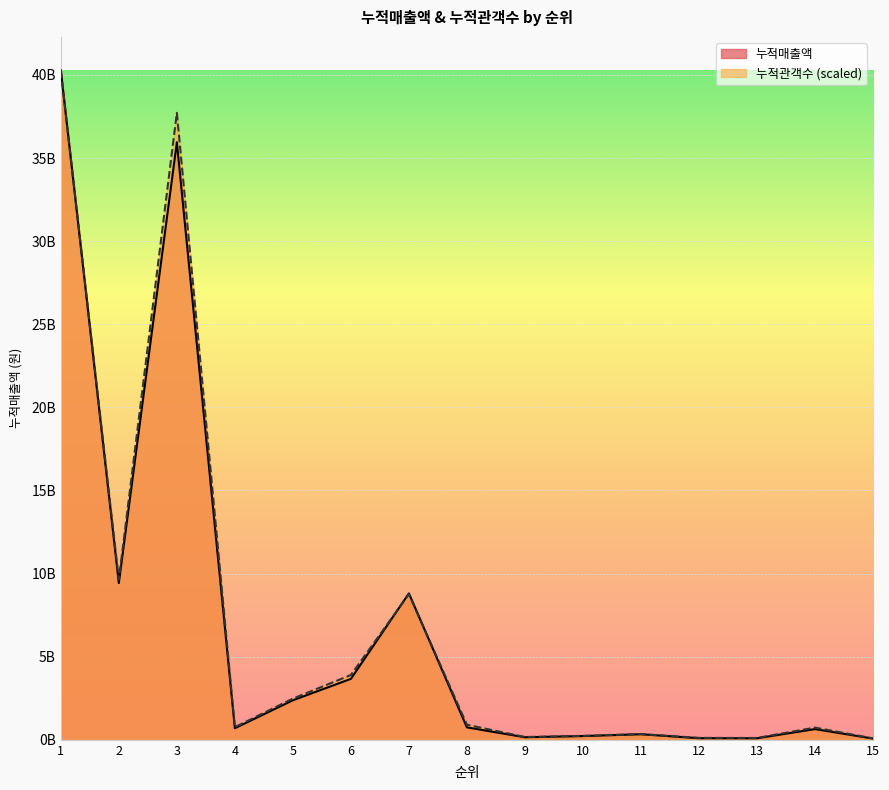

What is the minimum value for 누적매출액?

73873000.0